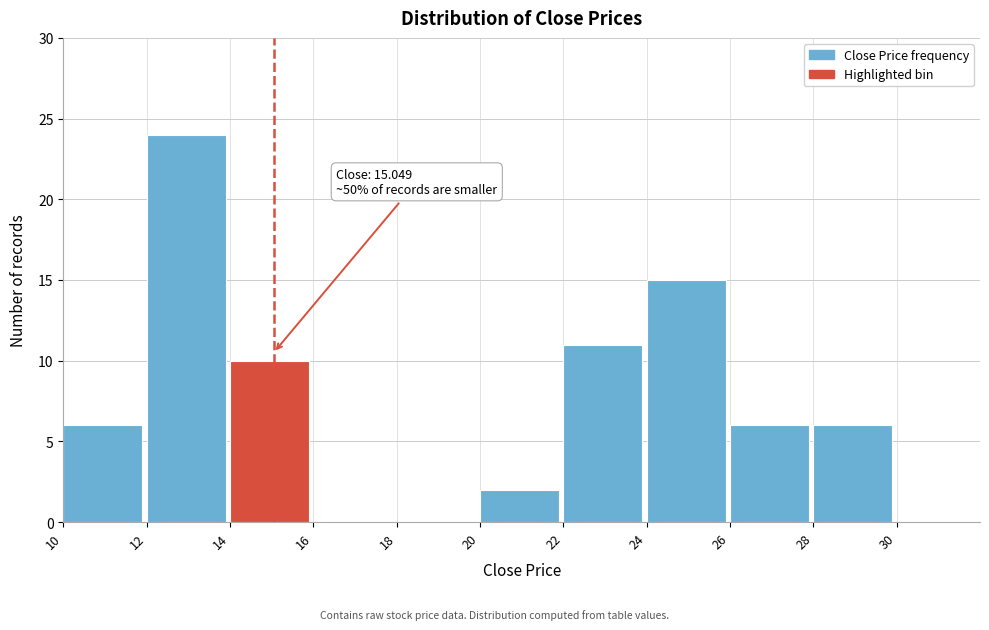

Which range on the x-axis has the tallest bar?

12 to 14